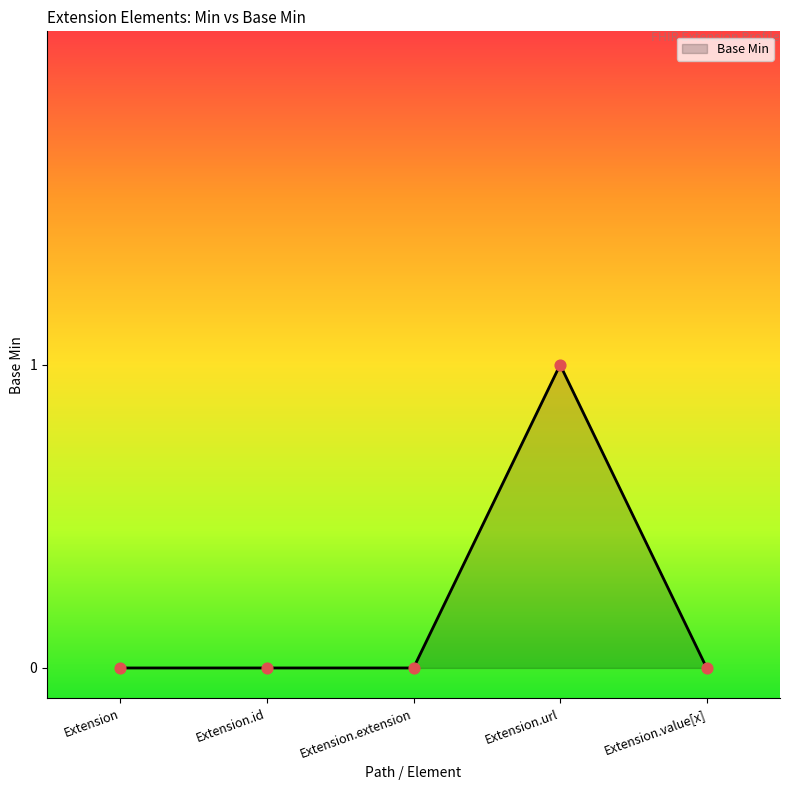

Between Extension.value[x] and Extension.url, which is larger?

Extension.url